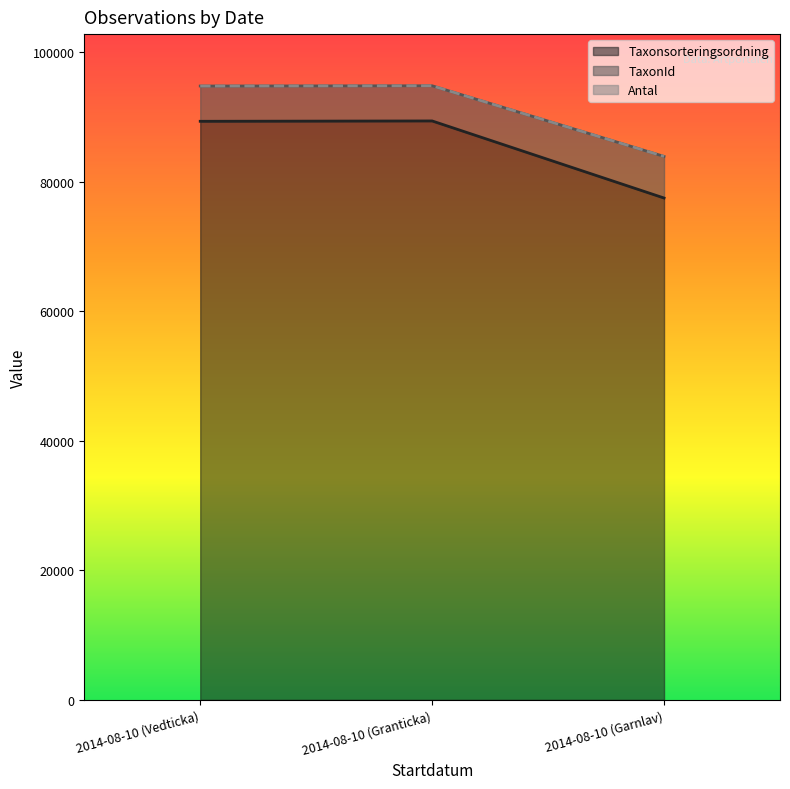

At which label is Taxonsorteringsordning closest to 83458?

2014-08-10 (Vedticka)